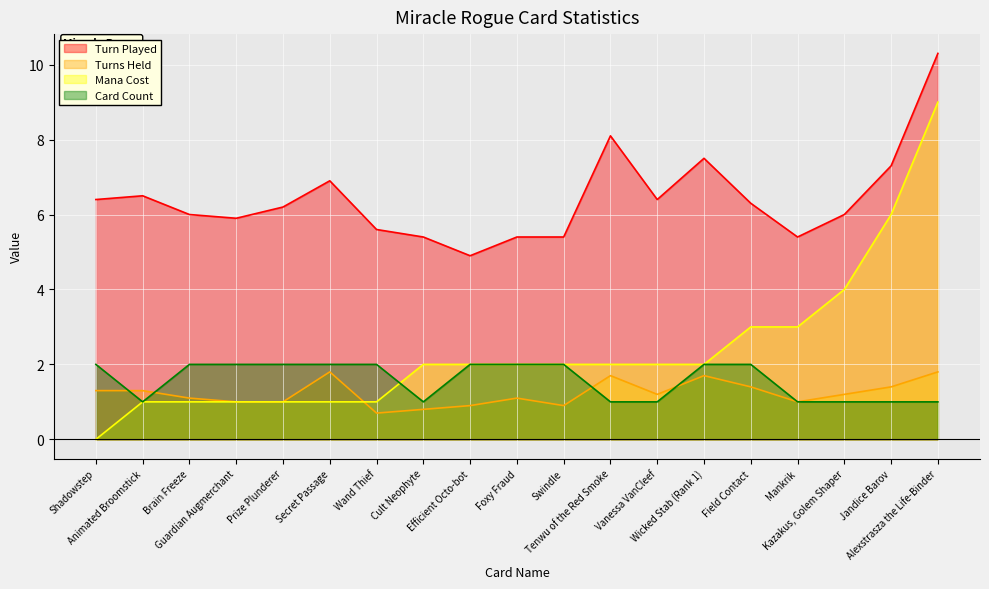

Read the Mana Cost value at Mankrik.

3.0